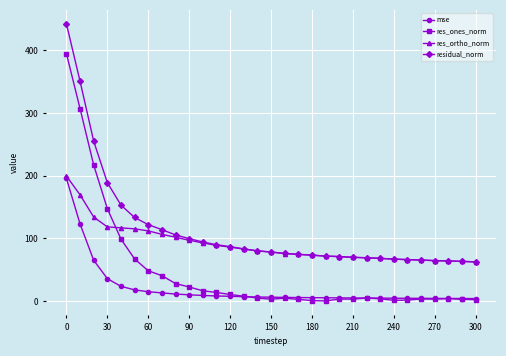

Rank the series by their average value, from highest to lowest.

residual_norm, res_ortho_norm, res_ones_norm, mse